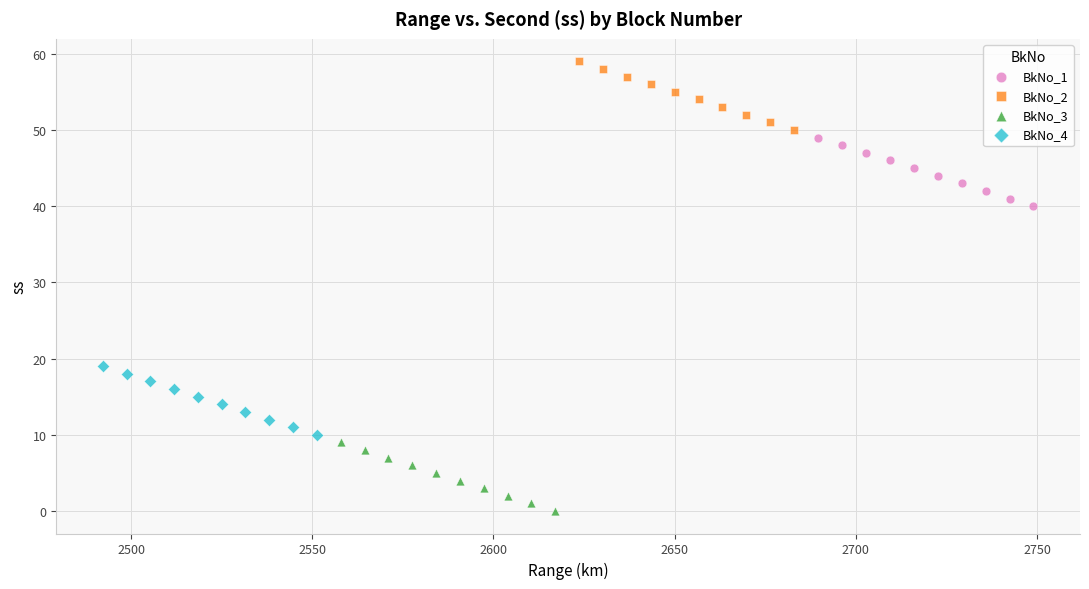

Which series contains the lowest Y value?

BkNo_3